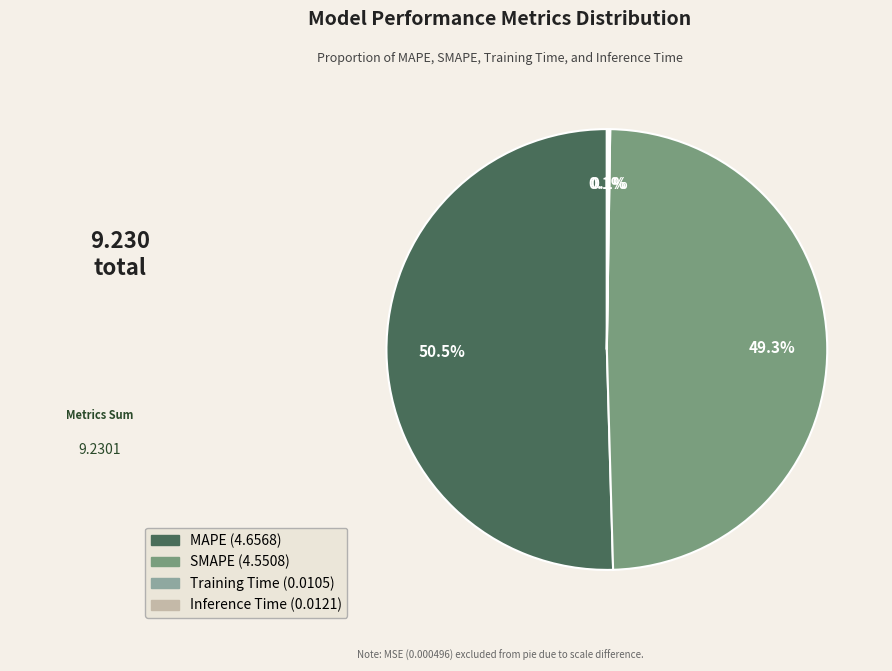

Which slice represents more than half of the pie?

MAPE